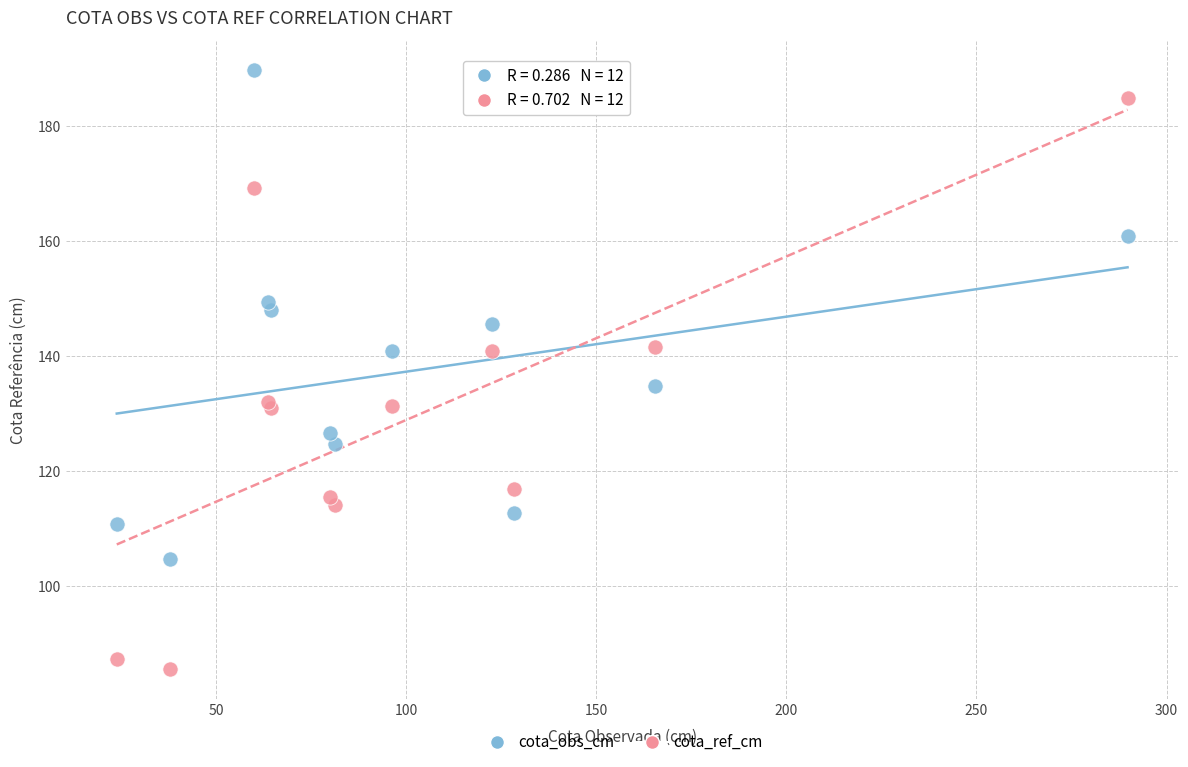

Across all series, what Y value is closest to 137?

134.8